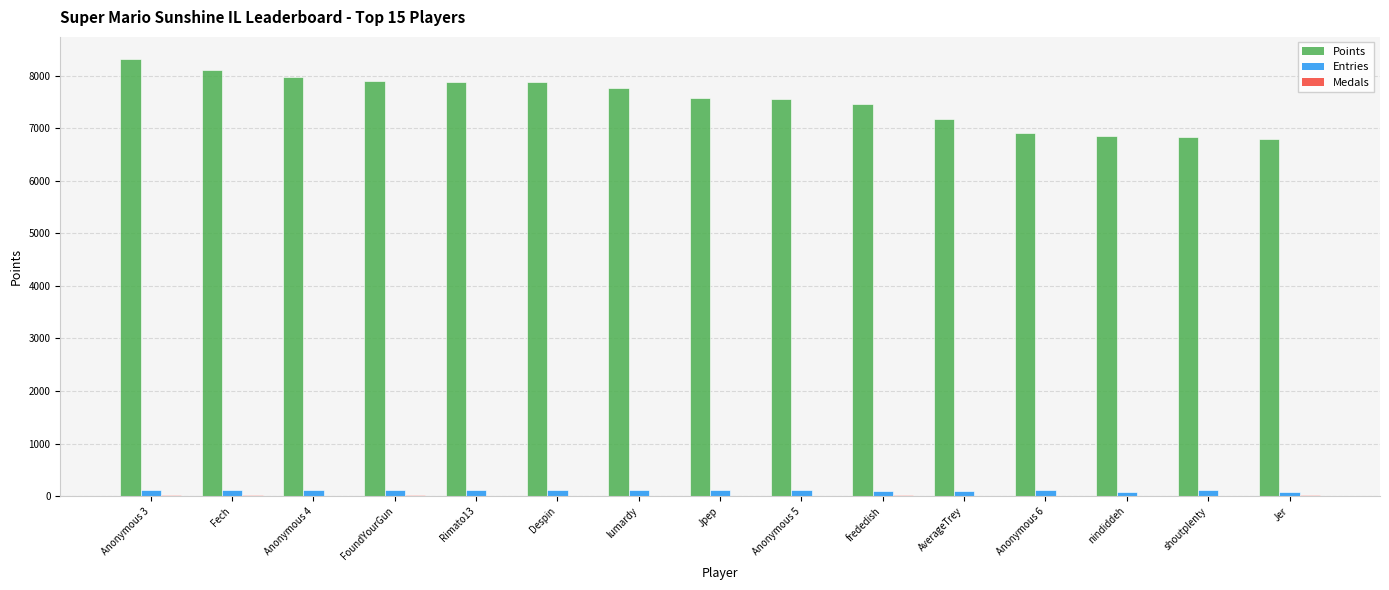

True or false: Points has a value of 7909 at FoundYourGun.

True